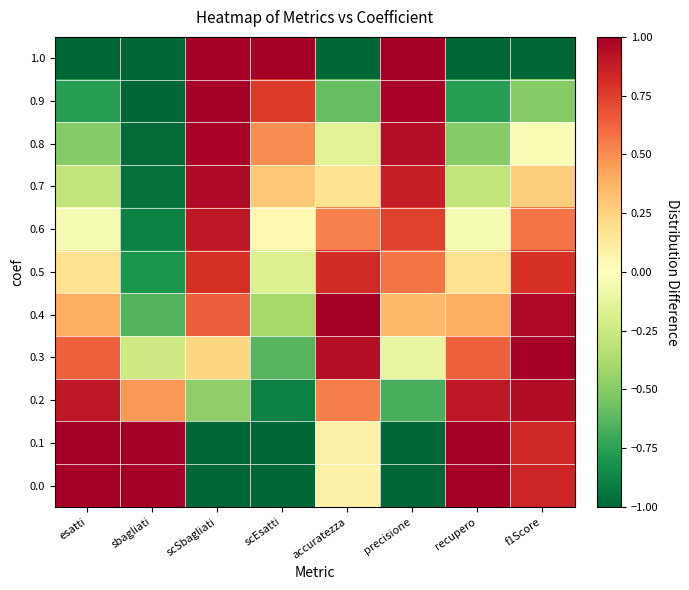

What is the difference between the highest and lowest values at f1Score?

2.0